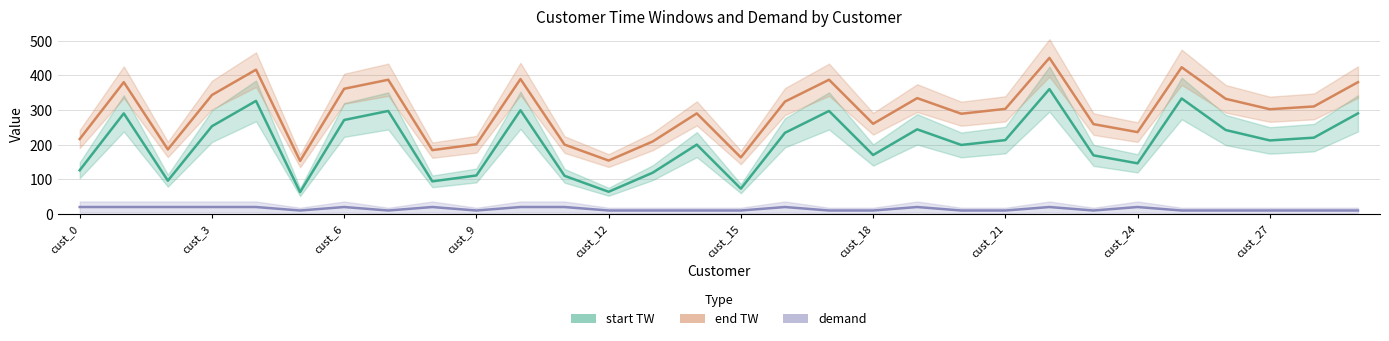

What is the average value of the end TW series?

294